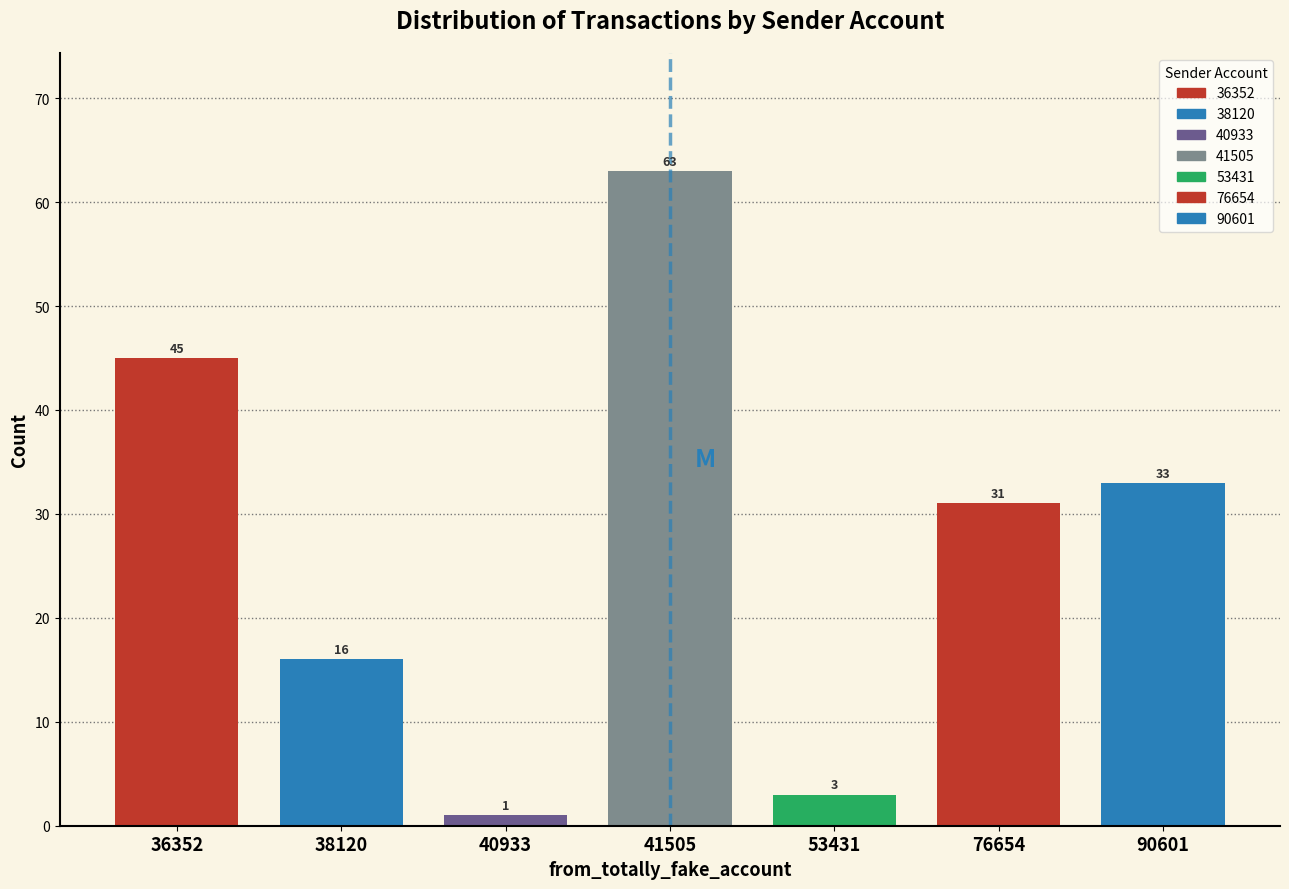

Reading right to left, what are all the values shown in this chart?

33	31	3	63	1	16	45